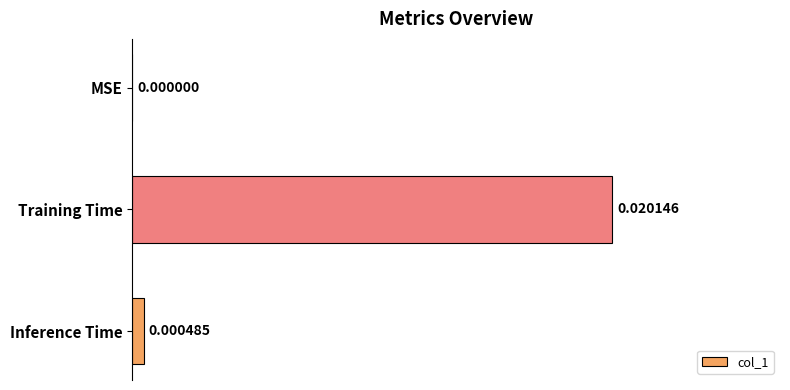

Does the chart contain stacked bars?

No